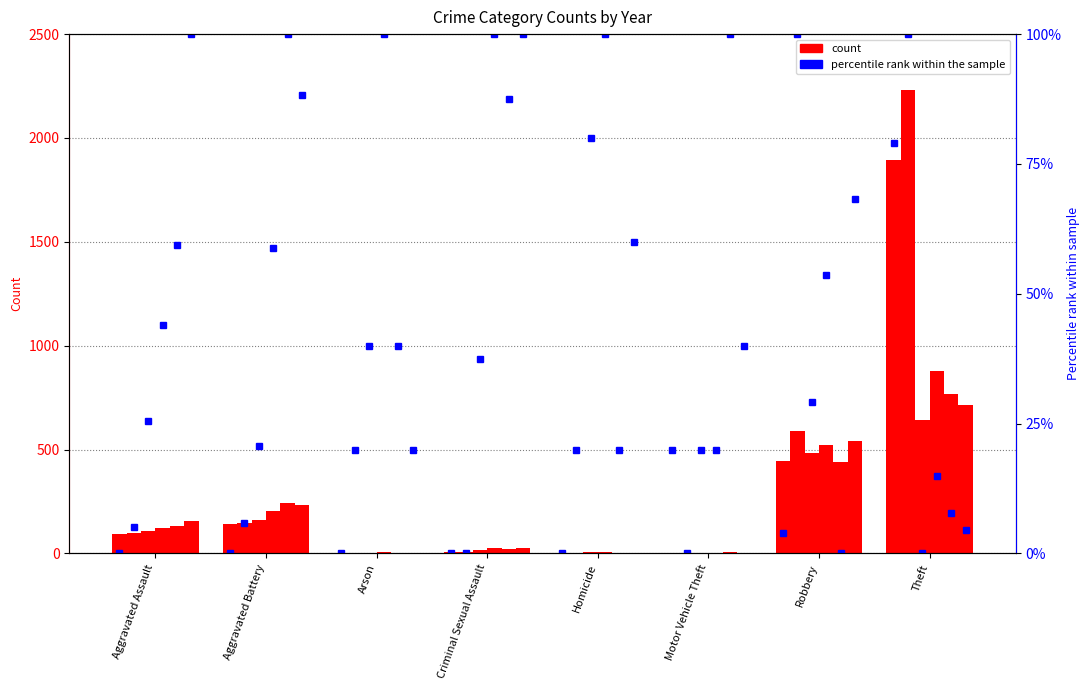

What is the value of the 2024 pct bar at the 3rd from the left?

20.0